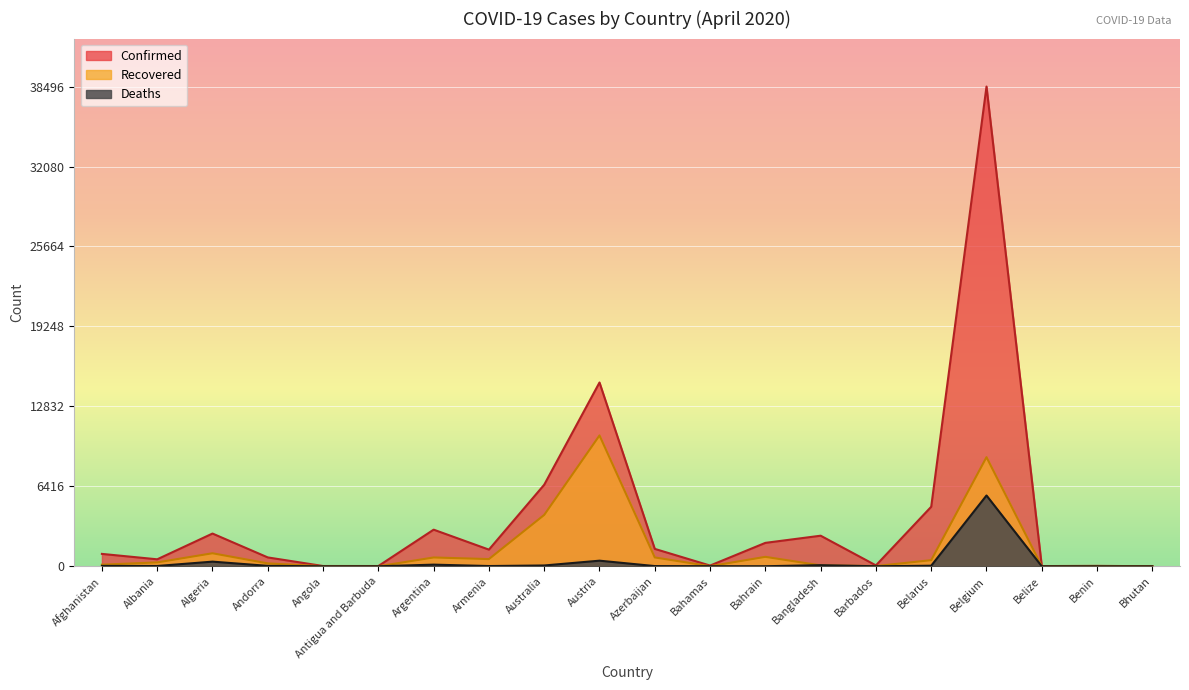

What is the difference between the Deaths values at Australia and Afghanistan?

34